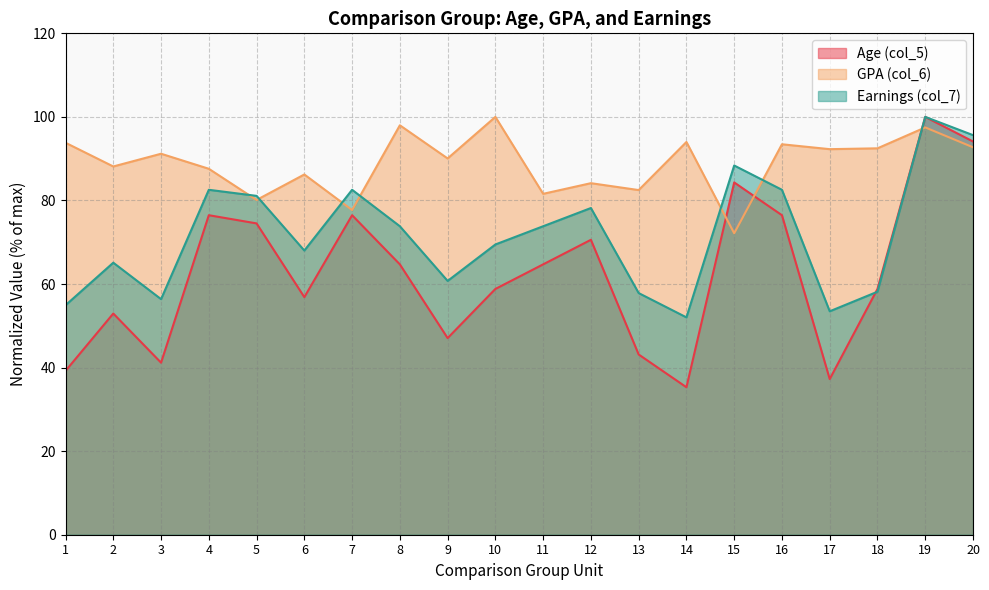

List the series in order of their overall mean, lowest first.

Age (col_5), Earnings (col_7), GPA (col_6)